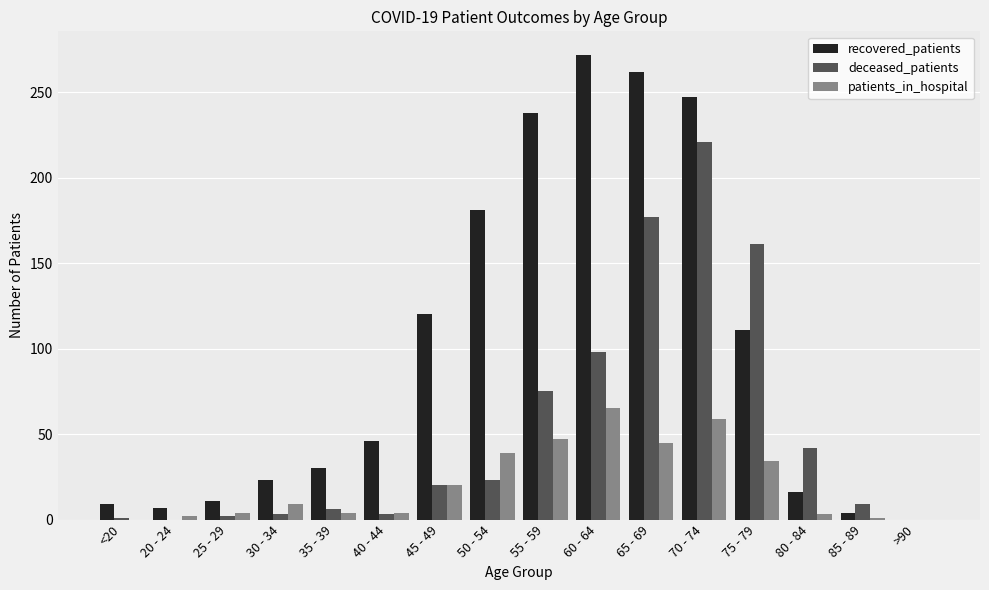

How many groups of bars are there?

16